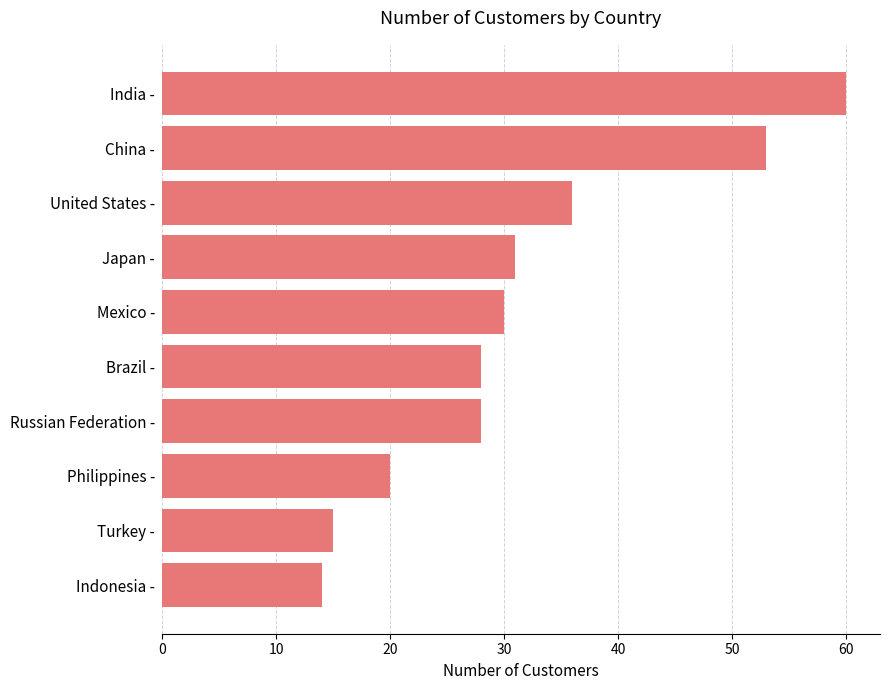

What is the smallest value displayed?

14